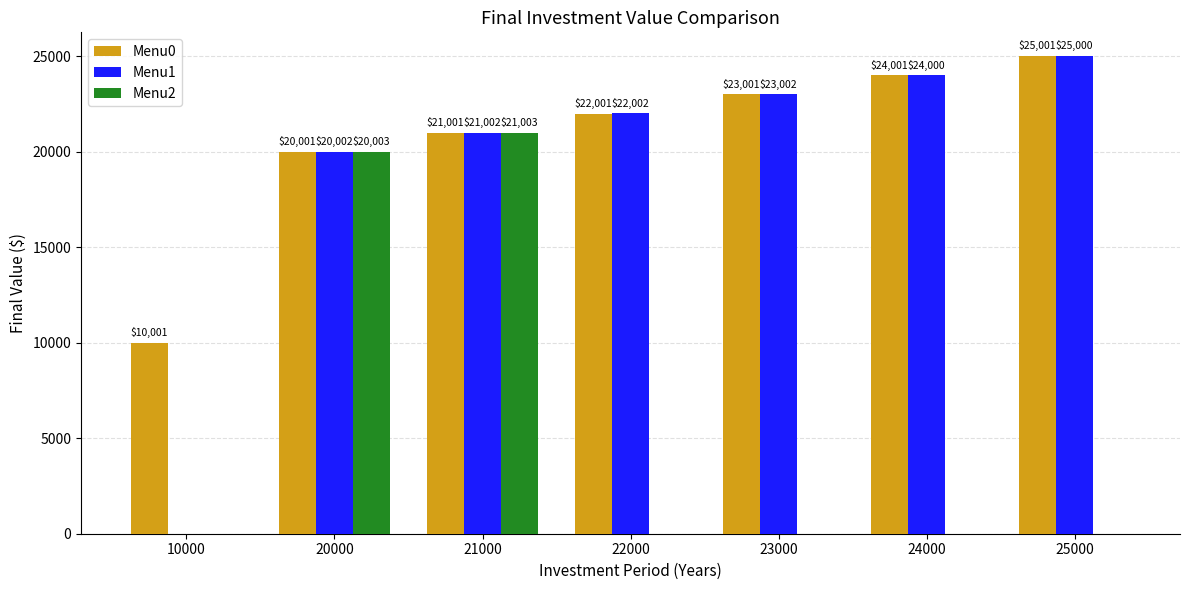

Which series has the largest range (max minus min)?

Menu1